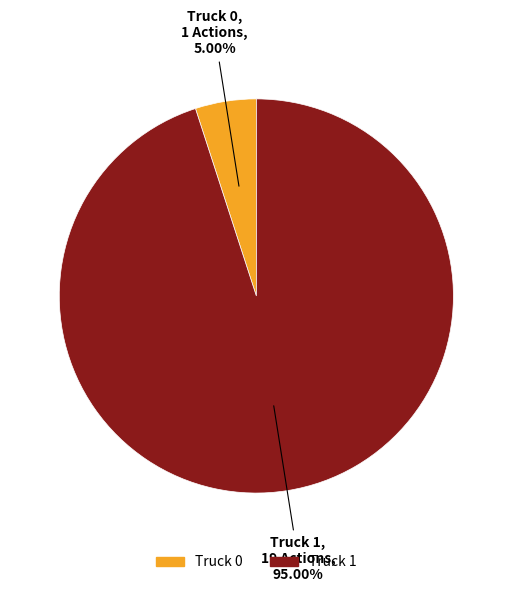

To the nearest percent, what percentage of the pie is Truck 1?

95%